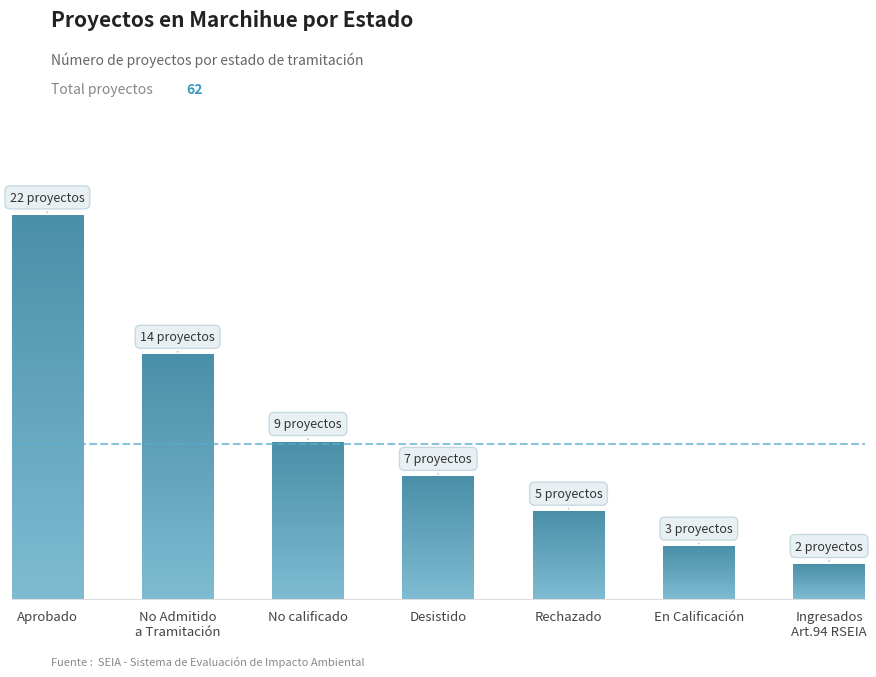

What position from the right is Aprobado?

7